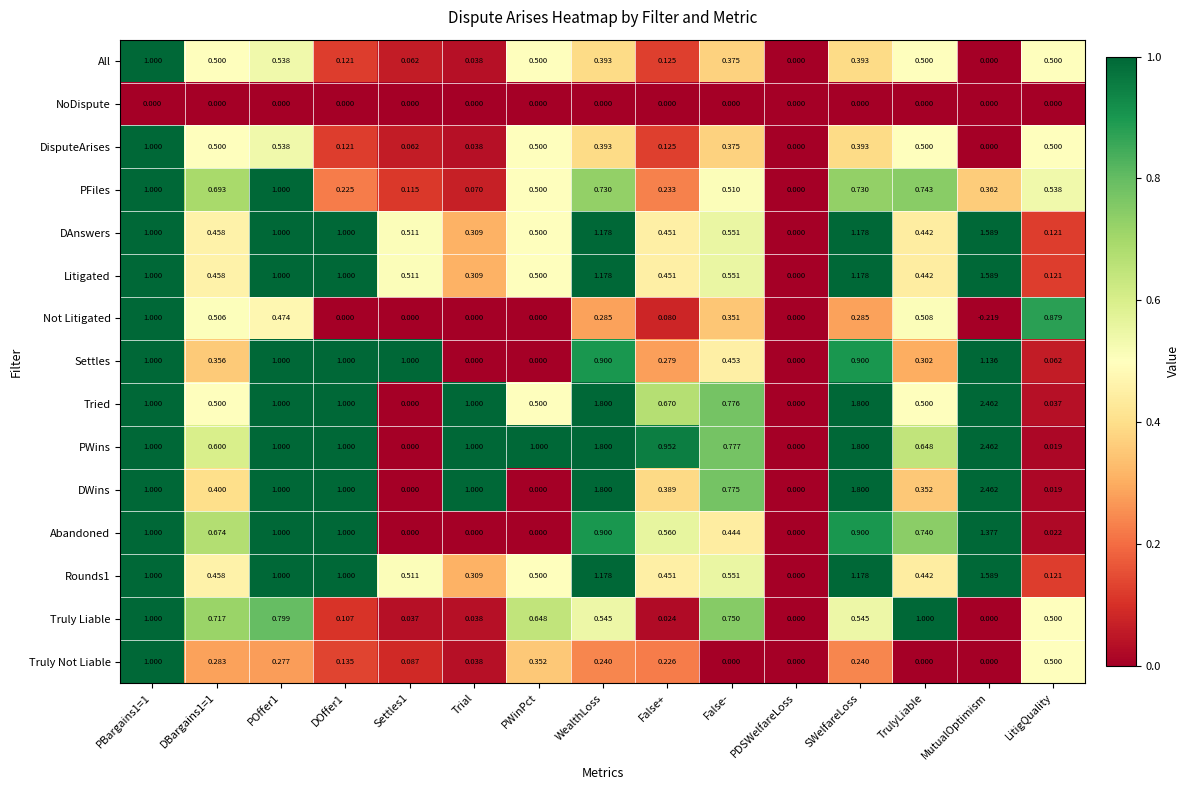

Which series has the largest total across all categories?

PWins